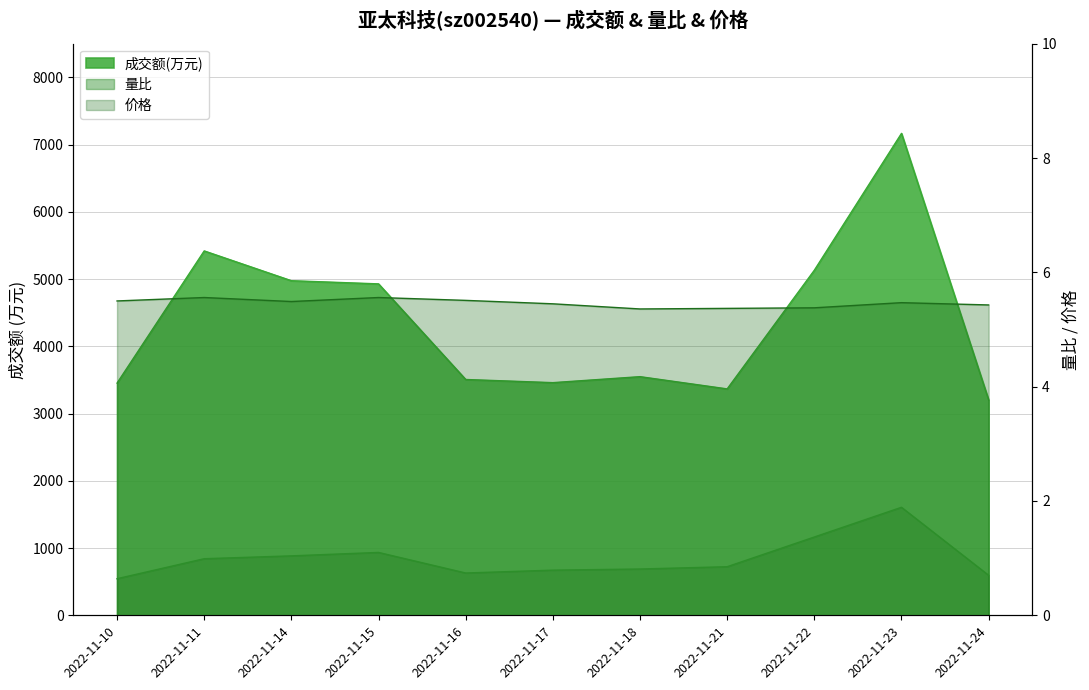

Rank the categories by 价格 value from highest to lowest.

2022-11-11, 2022-11-15, 2022-11-16, 2022-11-10, 2022-11-14, 2022-11-23, 2022-11-17, 2022-11-24, 2022-11-22, 2022-11-21, 2022-11-18